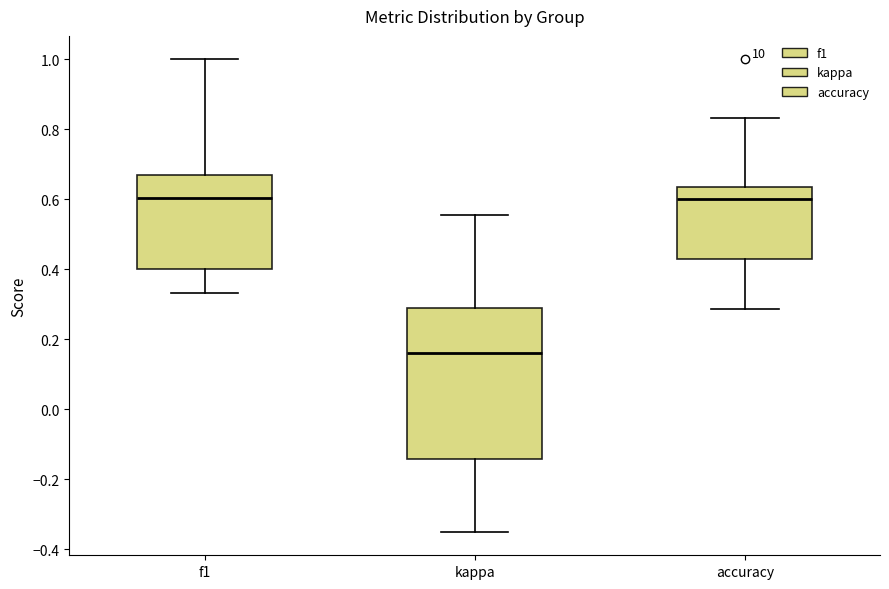

Reading left to right, transcribe this box plot: for each box, give where its median line is, the range the box spans, and where its two whiskers end, as read against the y-axis. The values are not printed on the chart, so give them approximately, as read against the axis.

f1: median 0.60, box 0.40 to 0.68, whiskers 0.34 to 1.00
kappa: median 0.16, box -0.14 to 0.30, whiskers -0.34 to 0.56
accuracy: median 0.60, box 0.42 to 0.64, whiskers 0.28 to 0.84